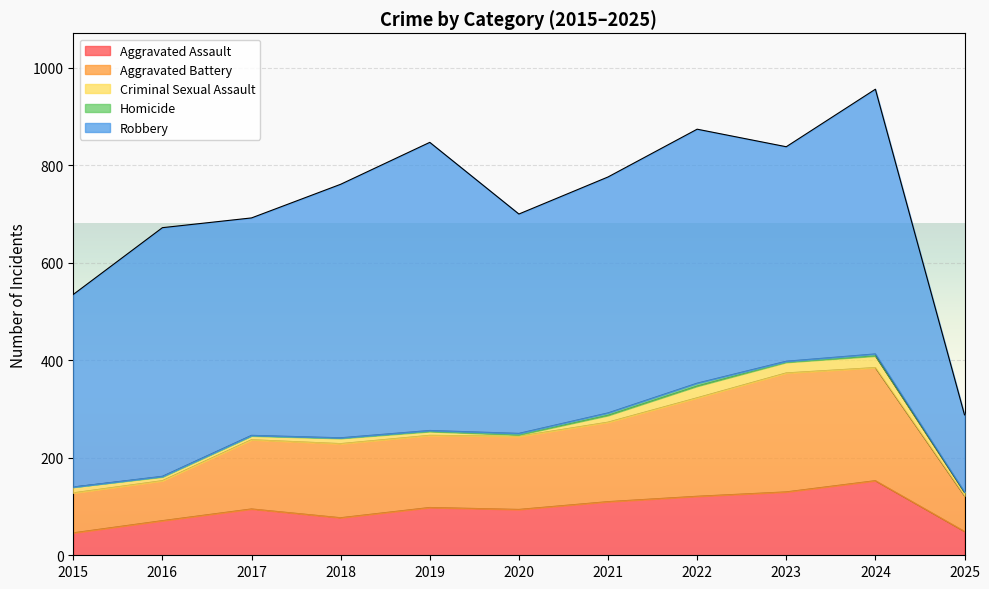

The Robbery series shows 688 at 2021. True or false?

False